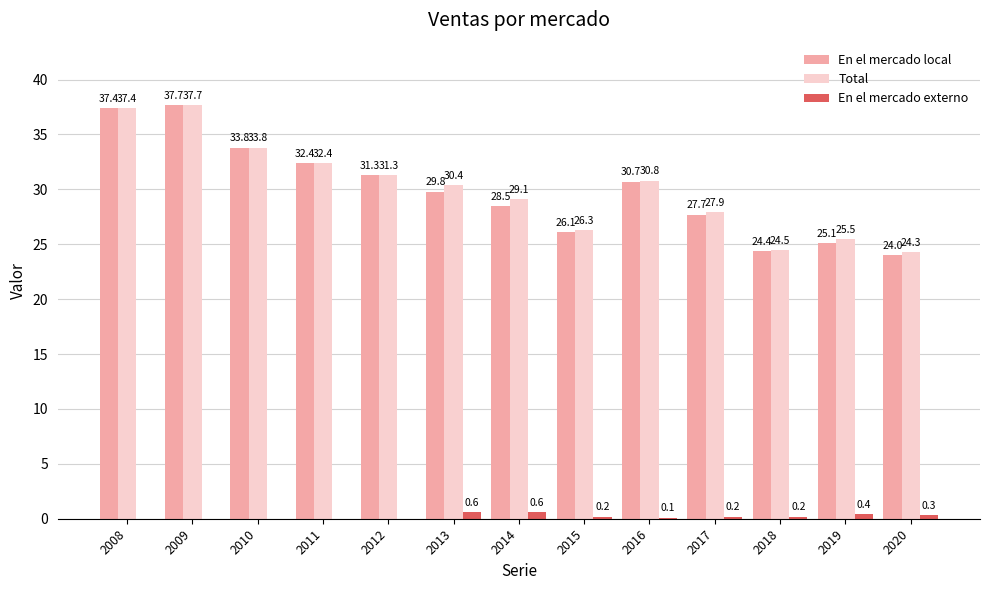

Which category has the highest value in the Total series?

2009